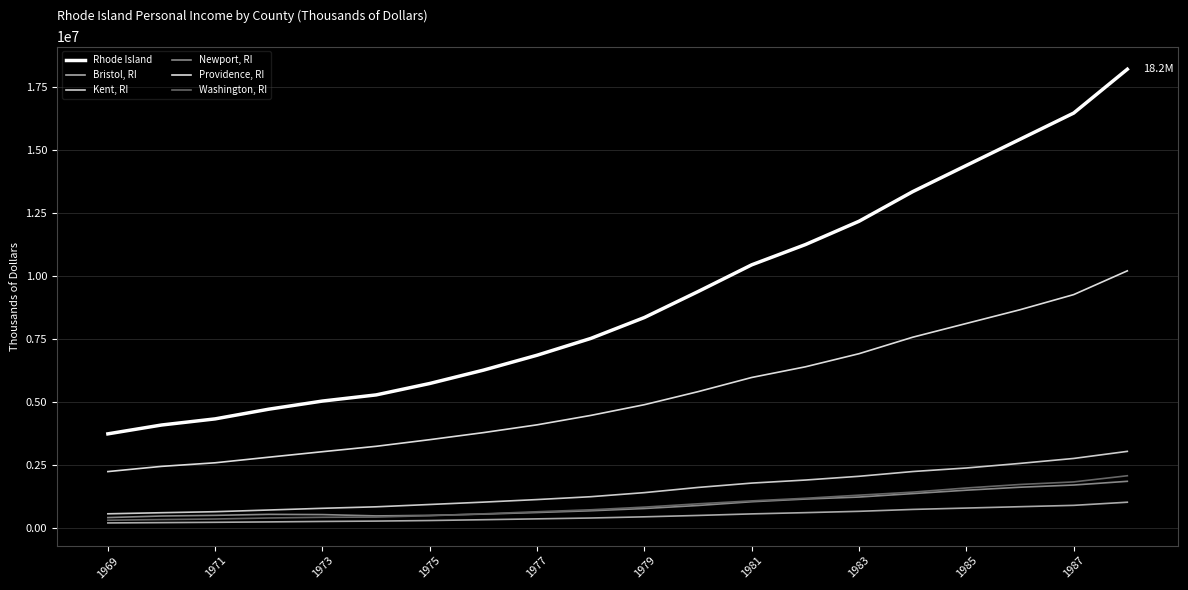

Which series has the largest total across all categories?

Rhode Island